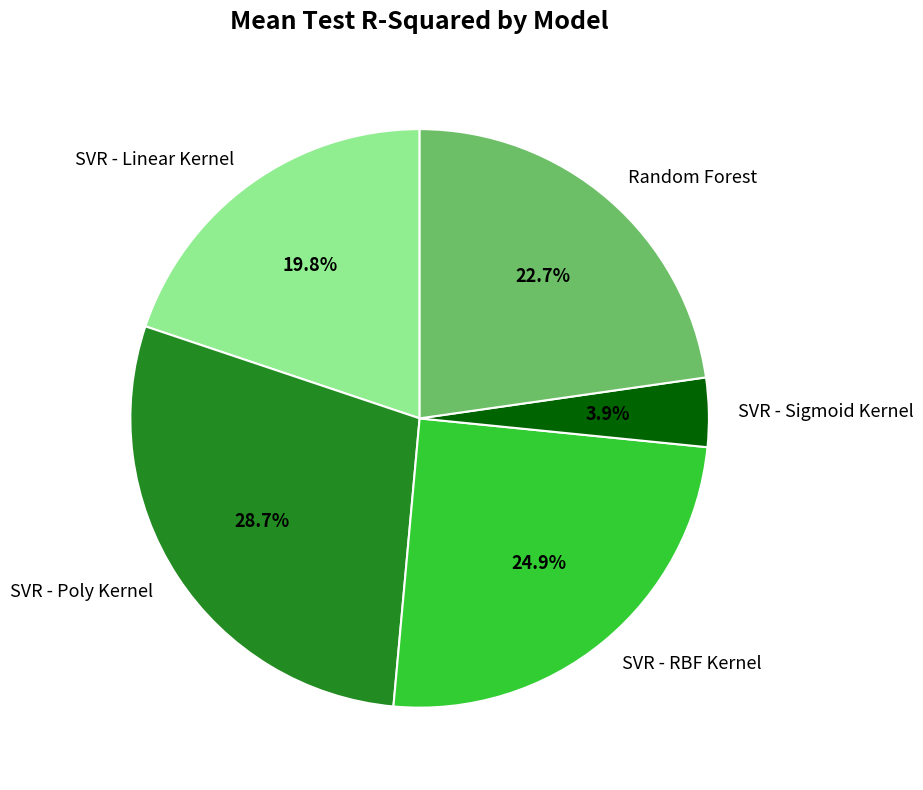

What percentage is NOT represented by Random Forest?

77.3%